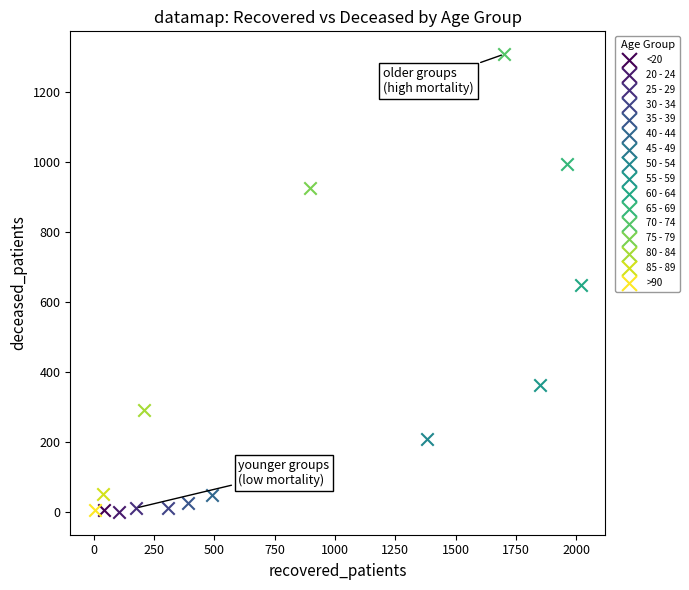

What are all the series names shown in the legend?

<20, 20 - 24, 25 - 29, 30 - 34, 35 - 39, 40 - 44, 45 - 49, 50 - 54, 55 - 59, 60 - 64, 65 - 69, 70 - 74, 75 - 79, 80 - 84, 85 - 89, >90